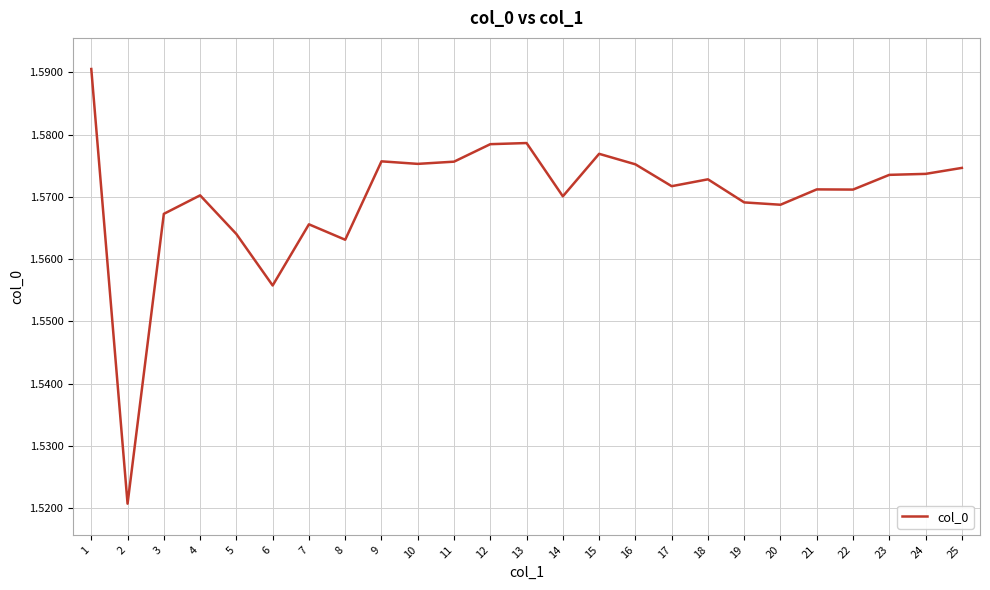

Where is the data nearest to the value 1?

2